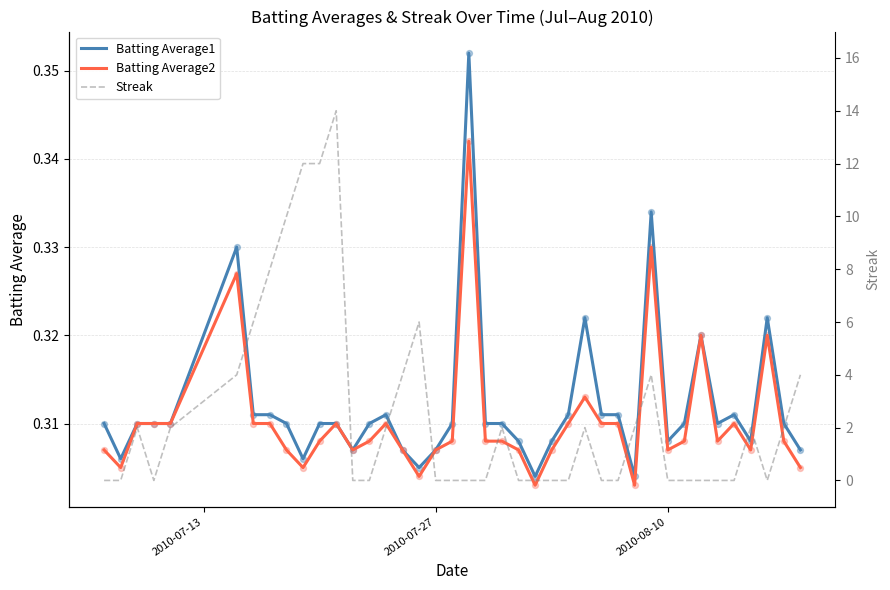

Which series has the largest total across all categories?

Streak